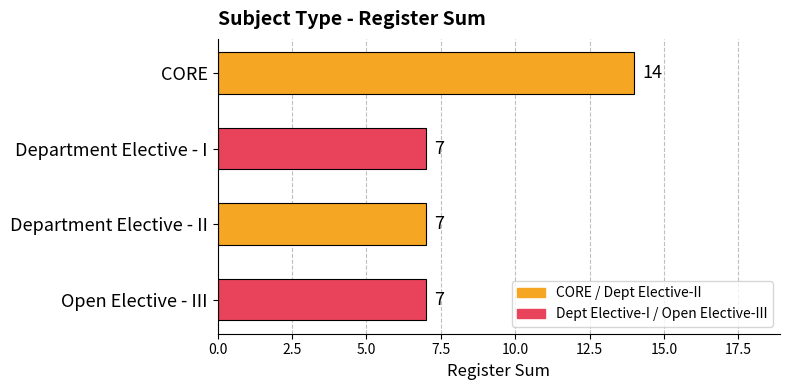

Between Open Elective - III and CORE, which is larger?

CORE